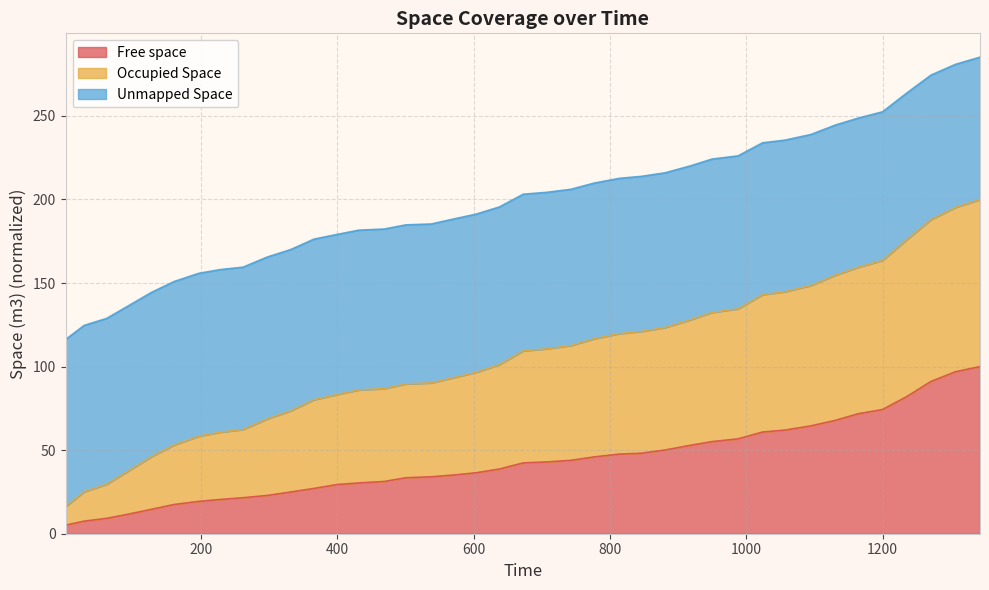

Does the chart display data point markers on the line(s)?

No